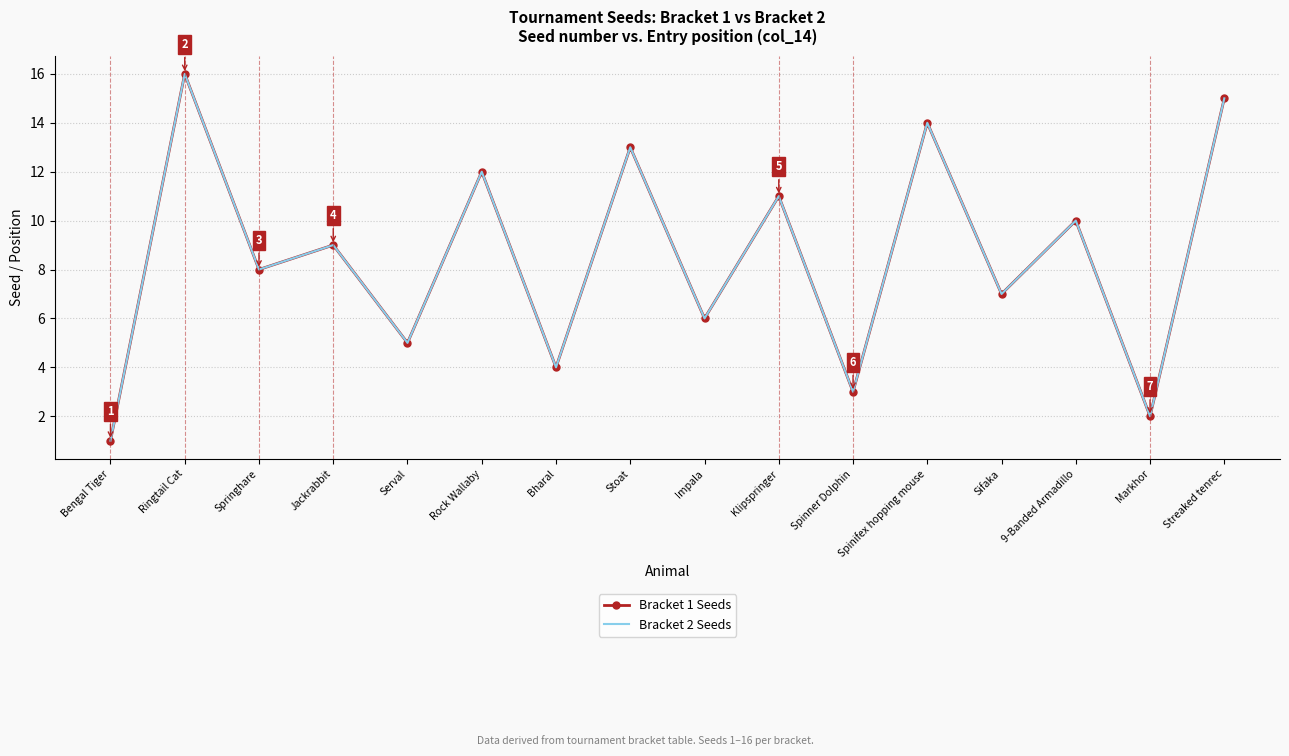

True or false: Bracket 1 Seeds and Bracket 2 Seeds cross at least once.

False